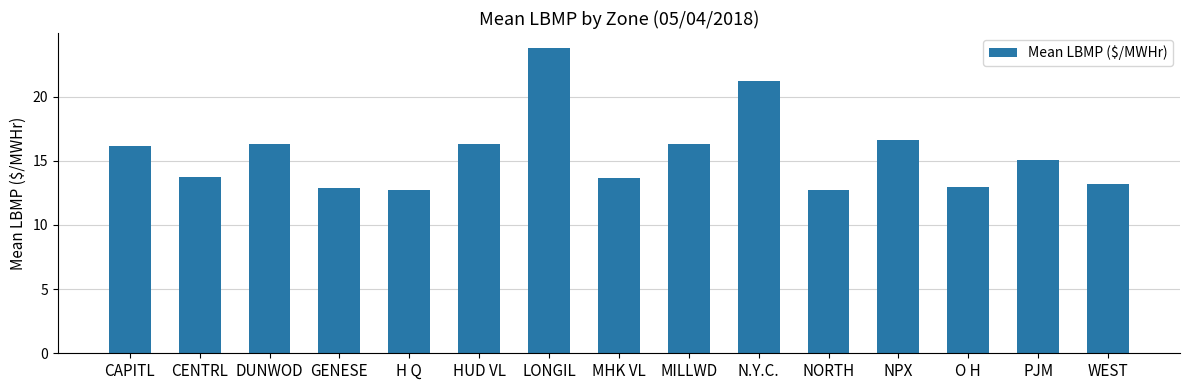

What position from the left is CENTRL?

2